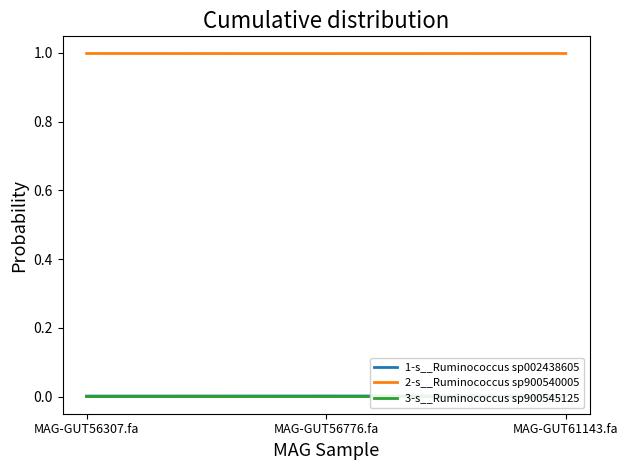

The 1-s__Ruminococcus sp002438605 series shows 0.0 at MAG-GUT56776.fa. True or false?

True